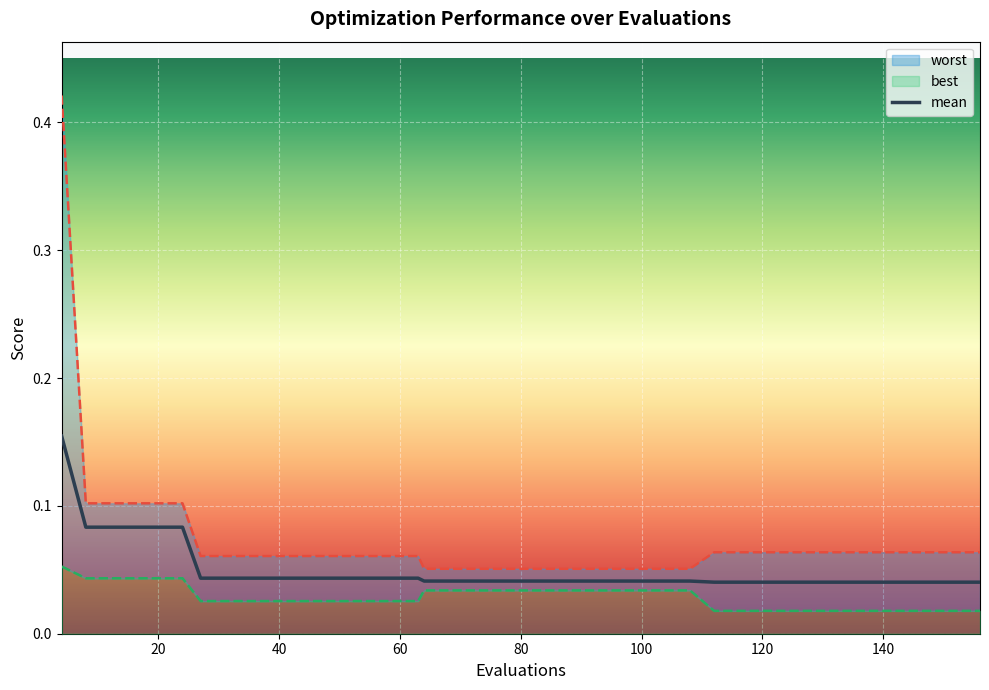

Which category has the highest value in the mean series?

4